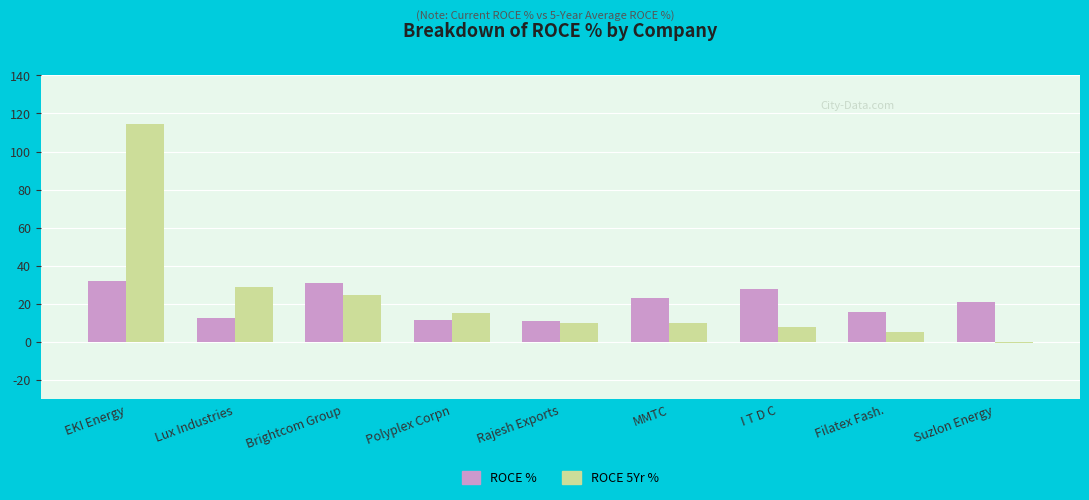

What is the difference between the ROCE % values at Polyplex Corpn and Suzlon Energy?

9.2